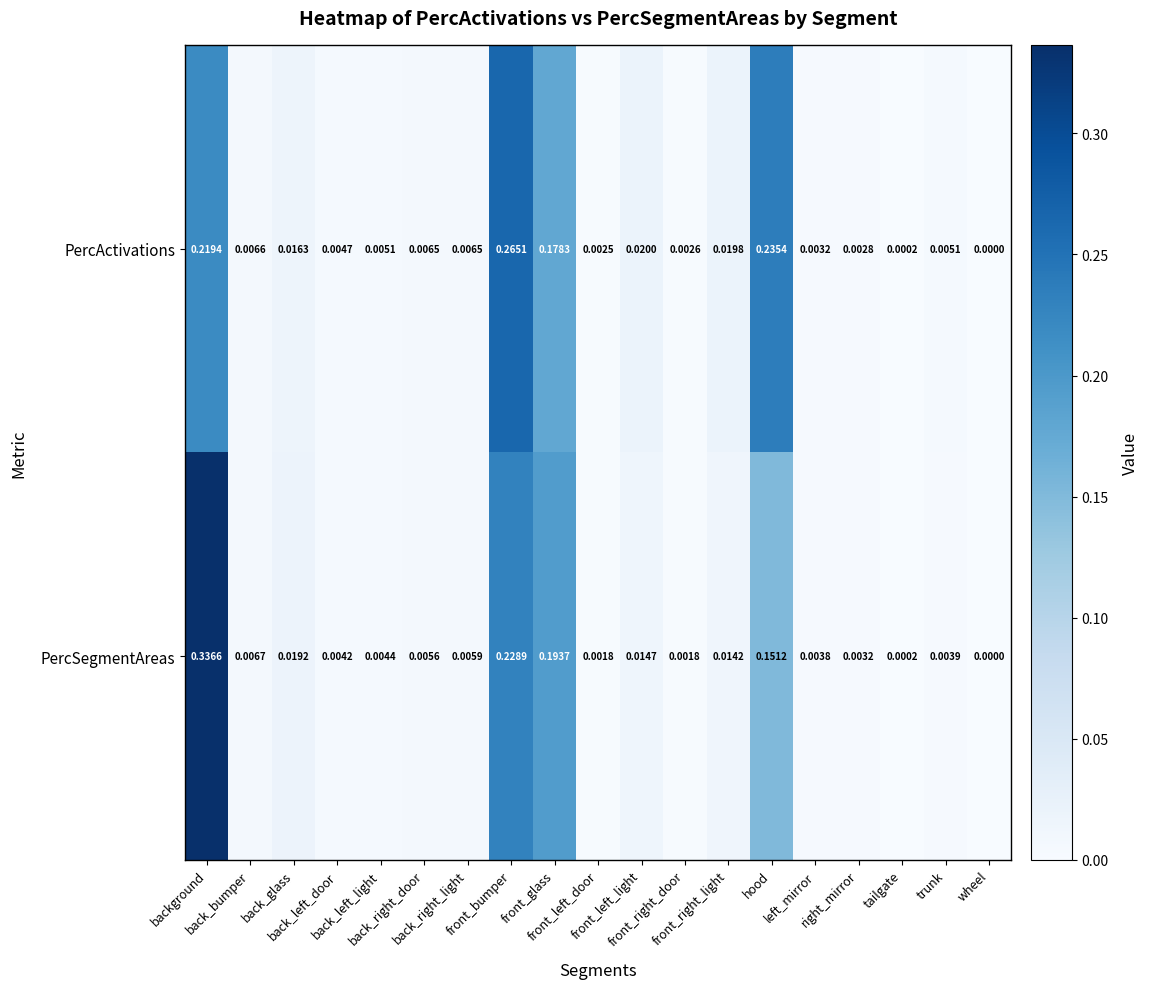

Which series has the largest total across all categories?

PercActivations